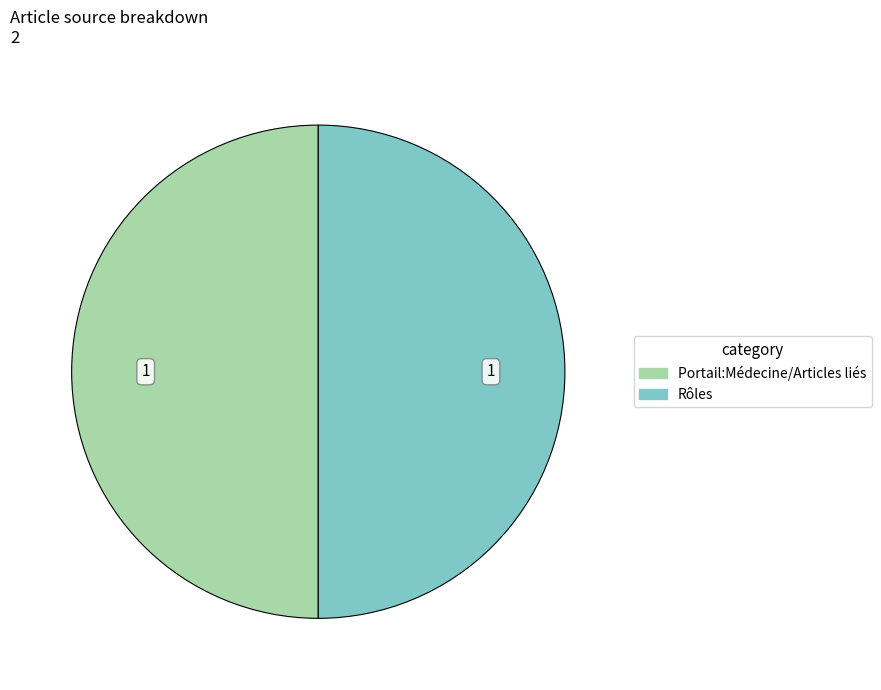

Count the number of slices in the pie.

2